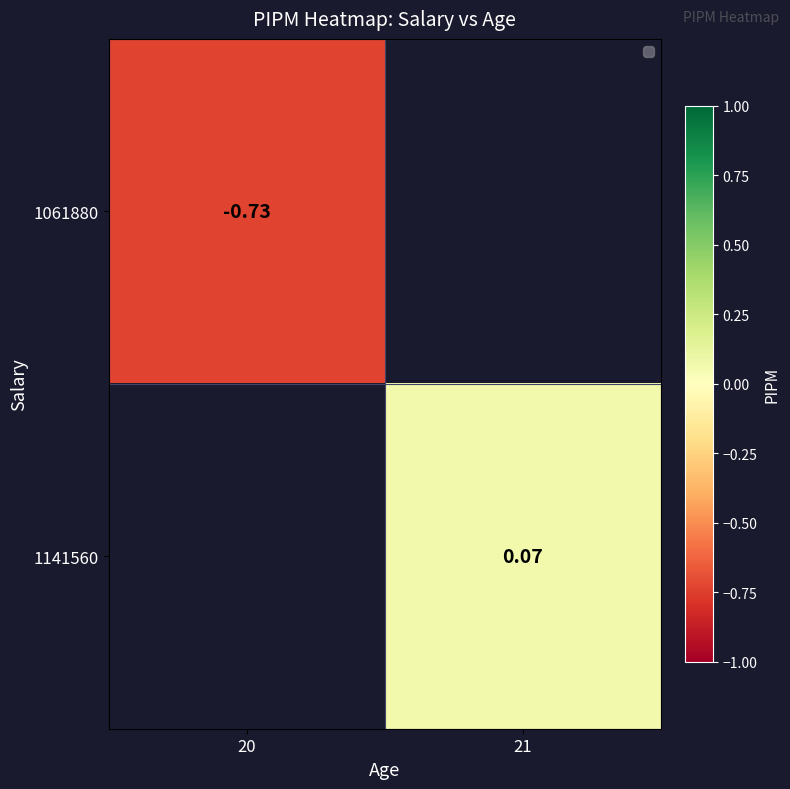

Which series has the widest spread of values?

1061880